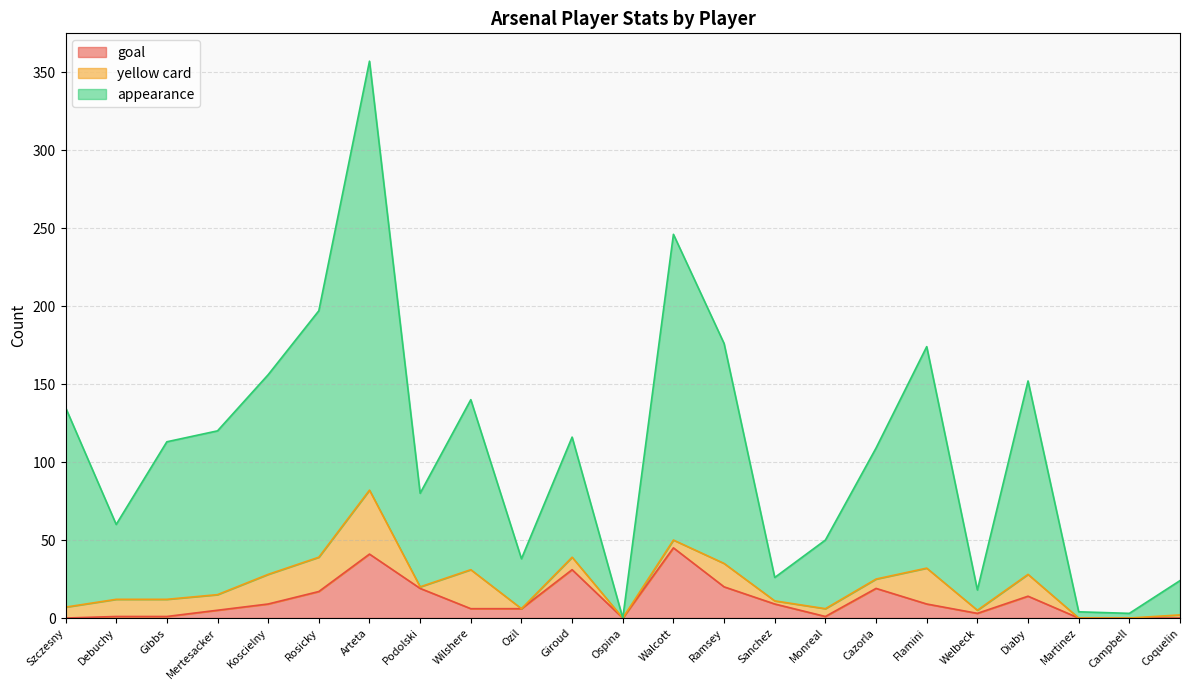

What is the difference between the second highest and second lowest values in the appearance series?

243